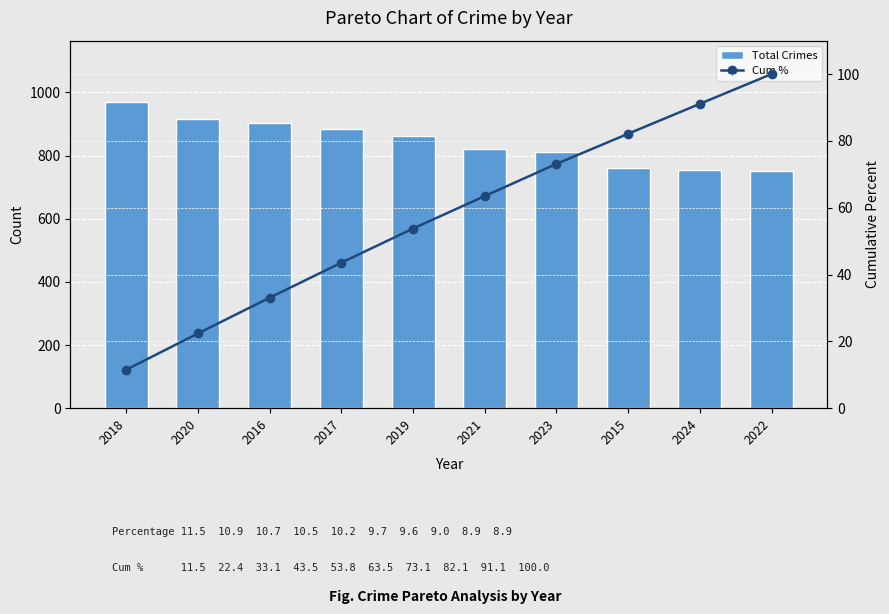

At which category is the sum across all series the highest?

2018